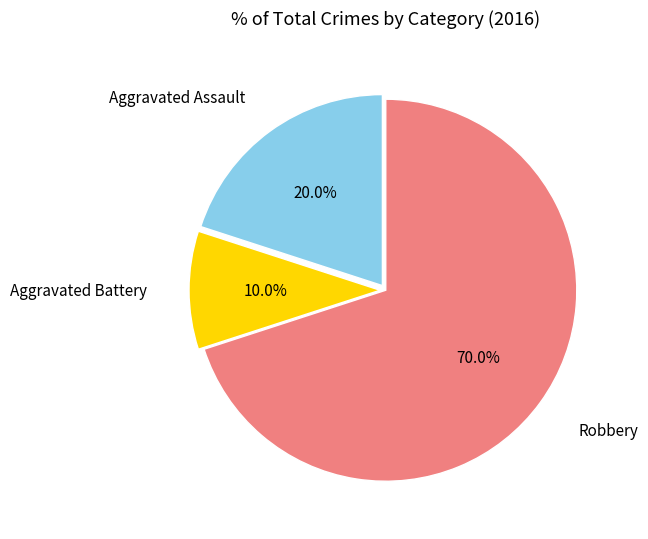

Is there any slice that represents more than half of the pie?

Yes